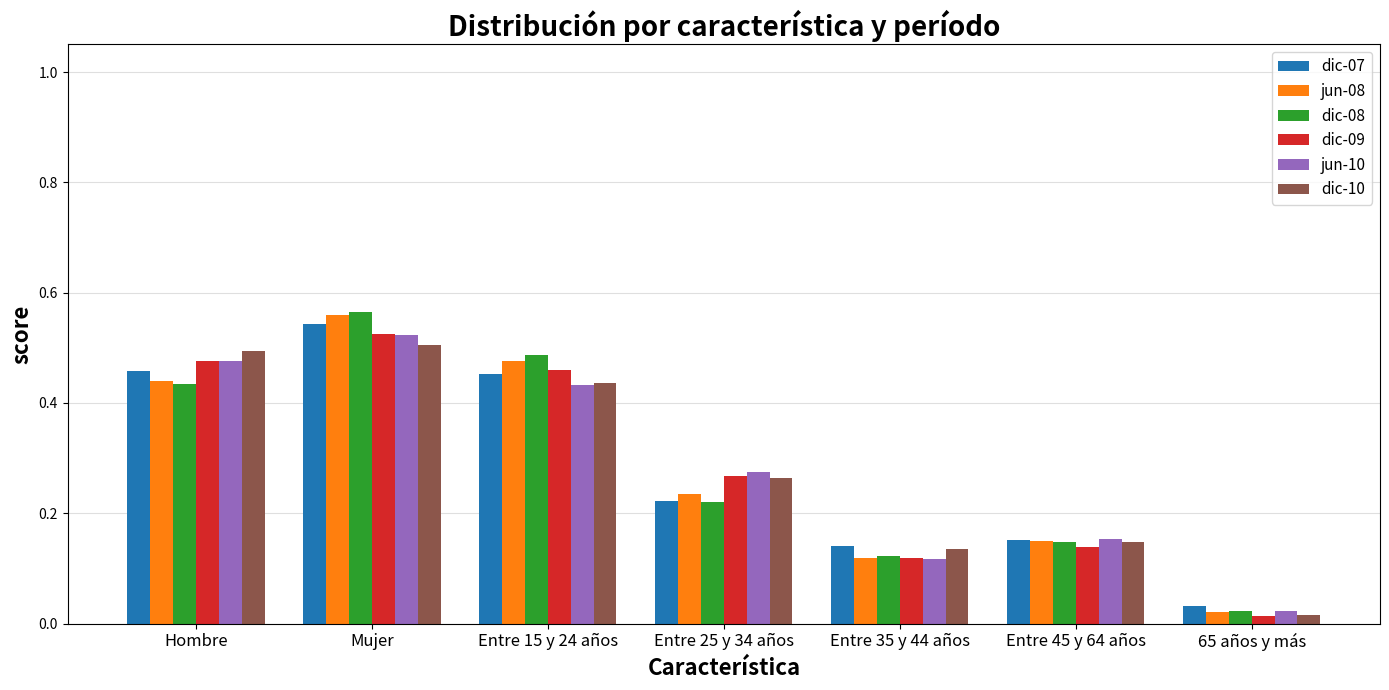

Which series has the largest range (max minus min)?

dic-08